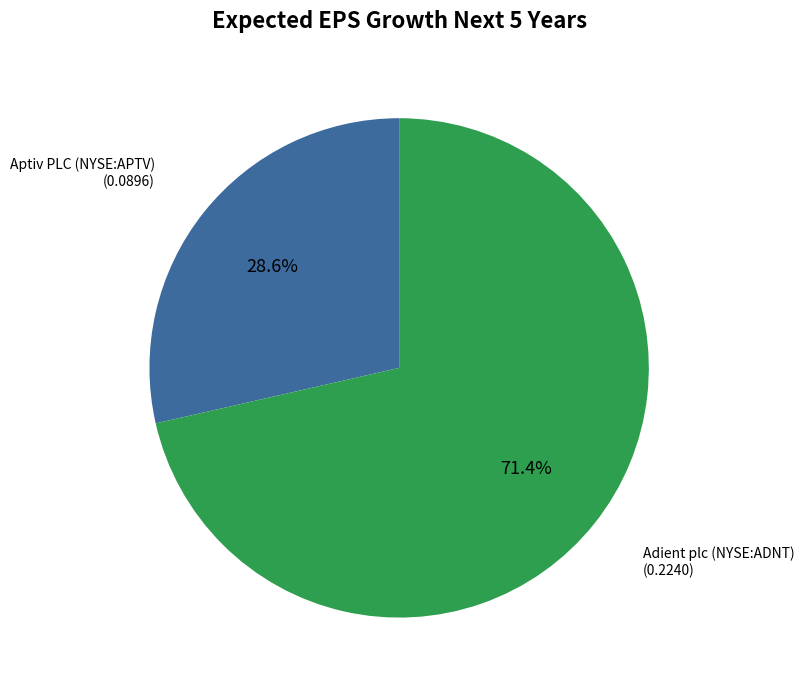

Does any single category account for the majority?

Yes